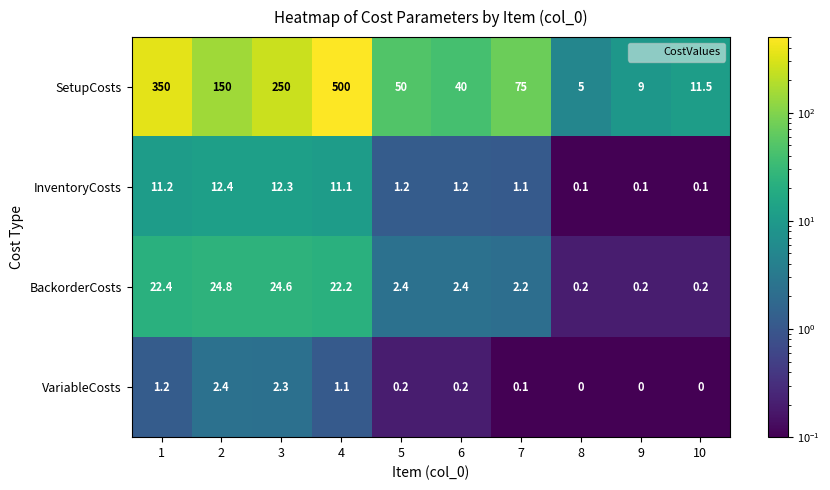

The BackorderCosts series shows 2.4 at 5. True or false?

True